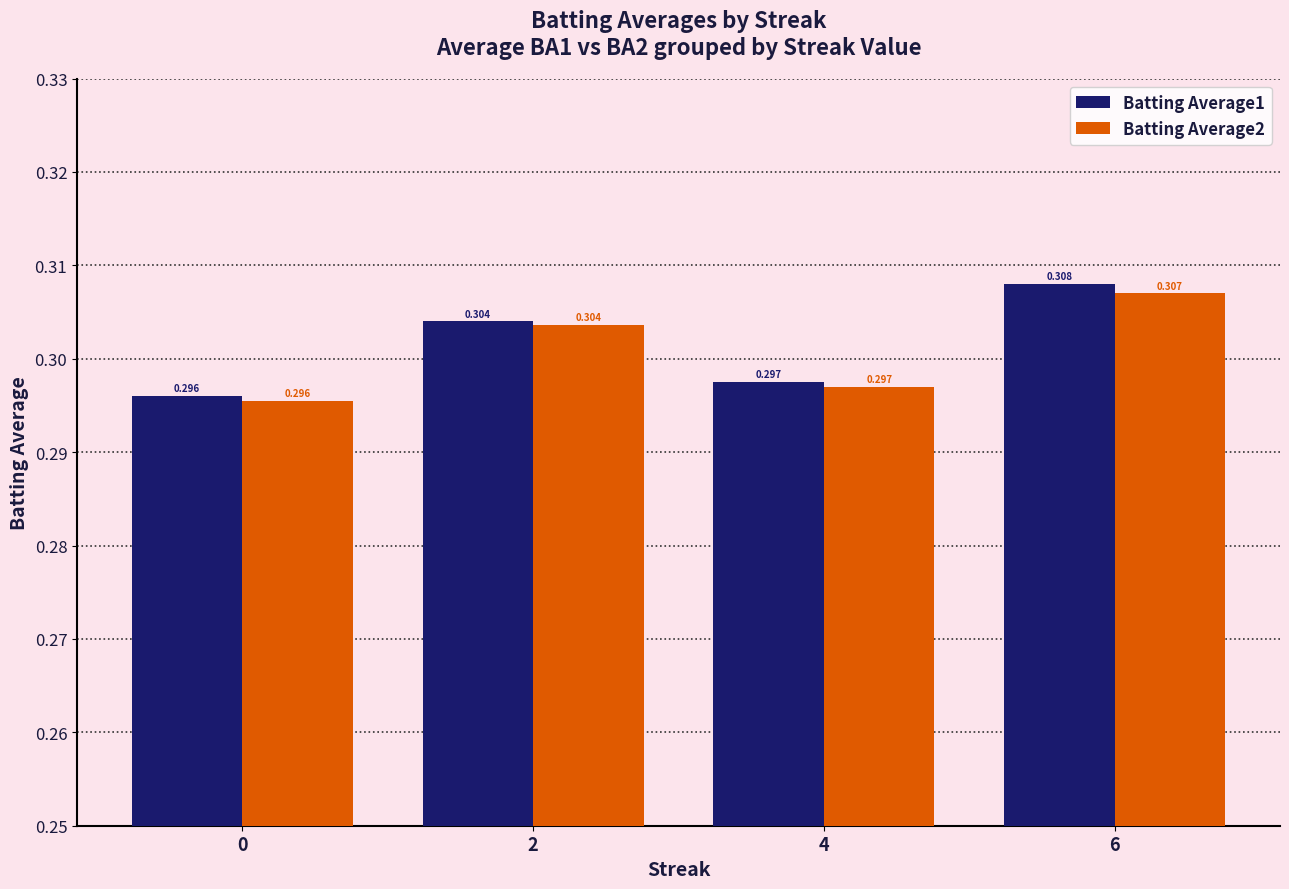

Is the value of Batting Average2 at 4 greater than the value of Batting Average1 at 2?

No